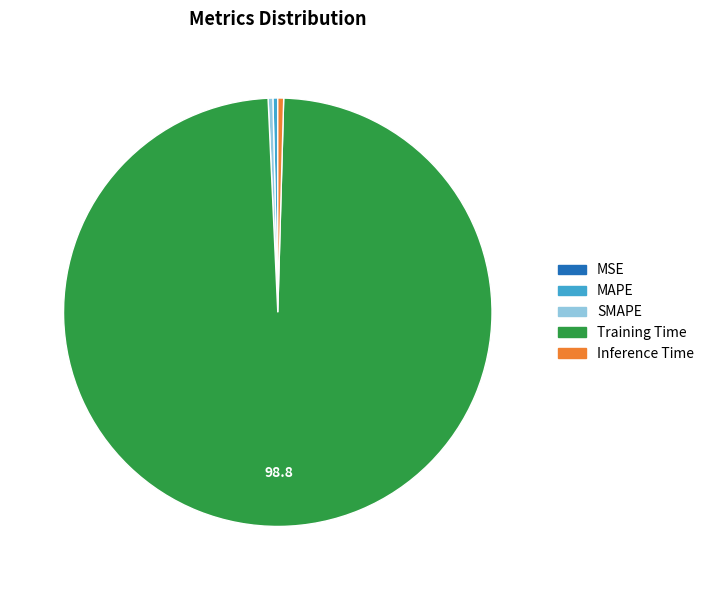

Combined, do SMAPE and Training Time account for over 50%?

Yes